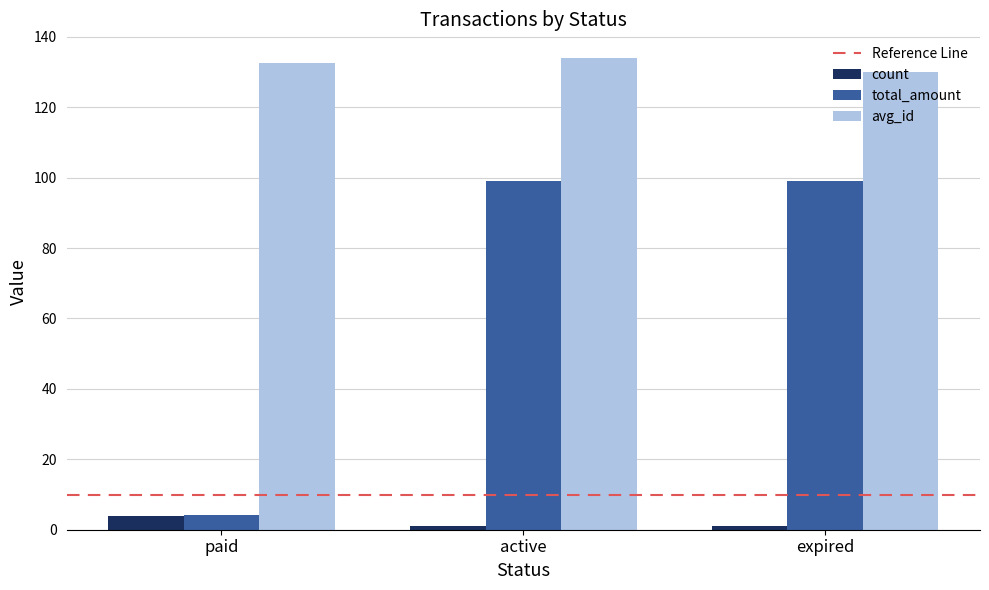

What is the difference between the highest and lowest values at paid?

128.5